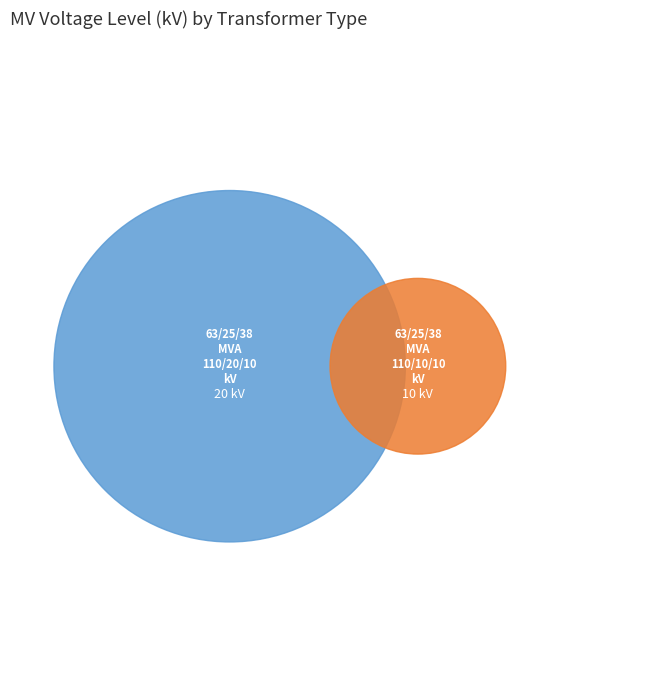

Which slice is the largest?

63/25/38 MVA 110/20/10 kV